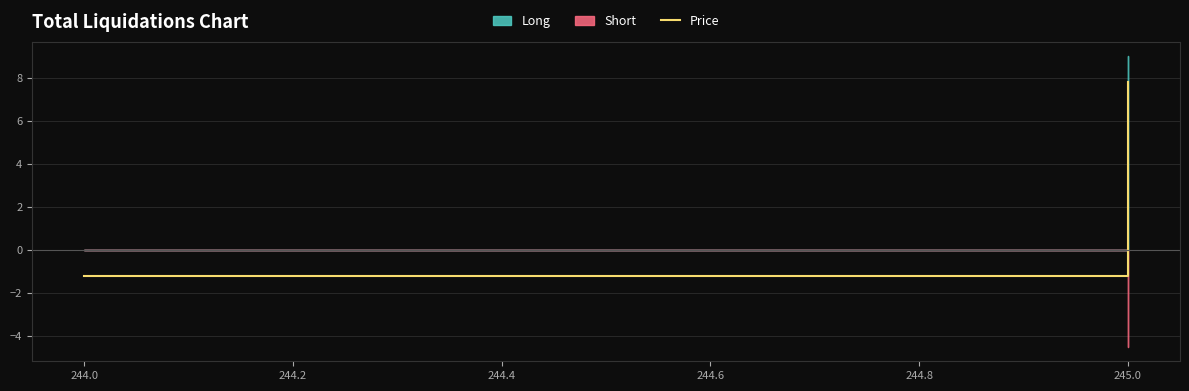

What is the maximum value shown in the chart?

7.8